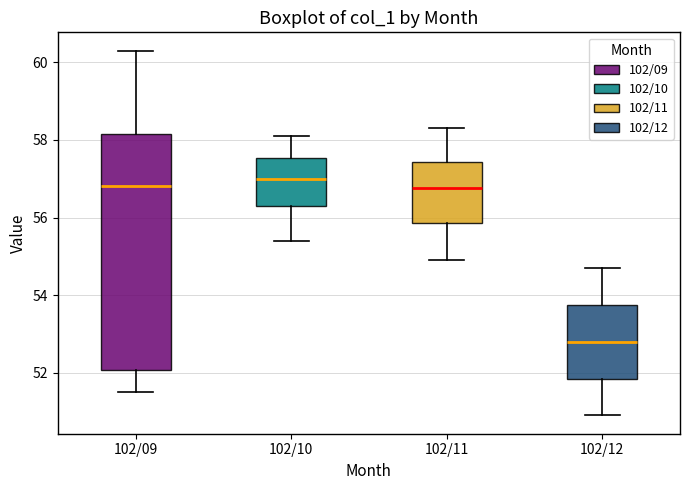

Reading left to right, read every box against the y-axis: the position of its median line, the range the box covers, and the ends of its whiskers. The values are not printed on the chart, so give them approximately, as read against the axis.

102/09: median 56.8, box 52.0 to 58.2, whiskers 51.6 to 60.4
102/10: median 57.0, box 56.4 to 57.6, whiskers 55.4 to 58.2
102/11: median 56.8, box 55.8 to 57.4, whiskers 55.0 to 58.4
102/12: median 52.8, box 51.8 to 53.8, whiskers 51.0 to 54.8